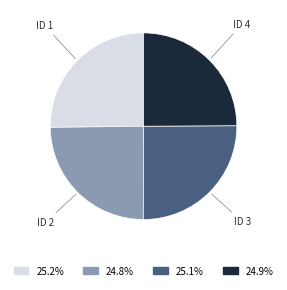

What is the ratio of the value at 24.8% to the value at 24.9%?

1.0